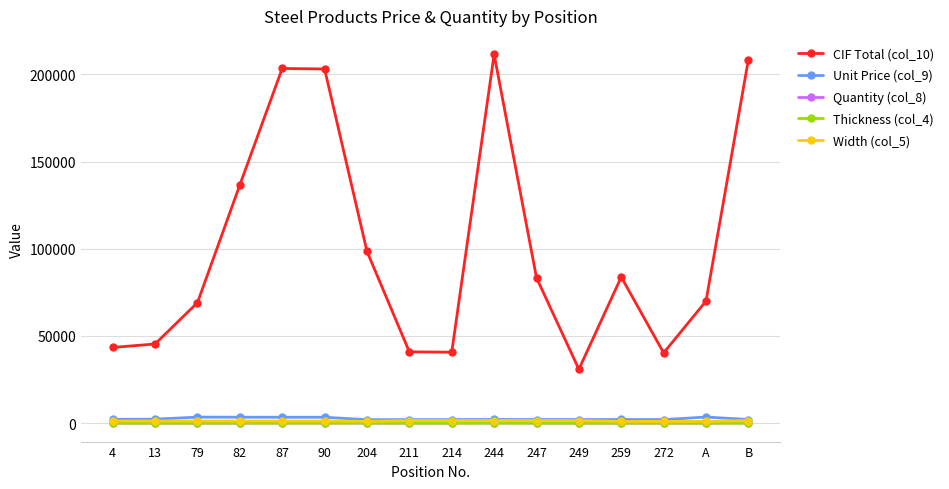

True or false: Thickness (col_4) and Width (col_5) intersect in this chart.

False